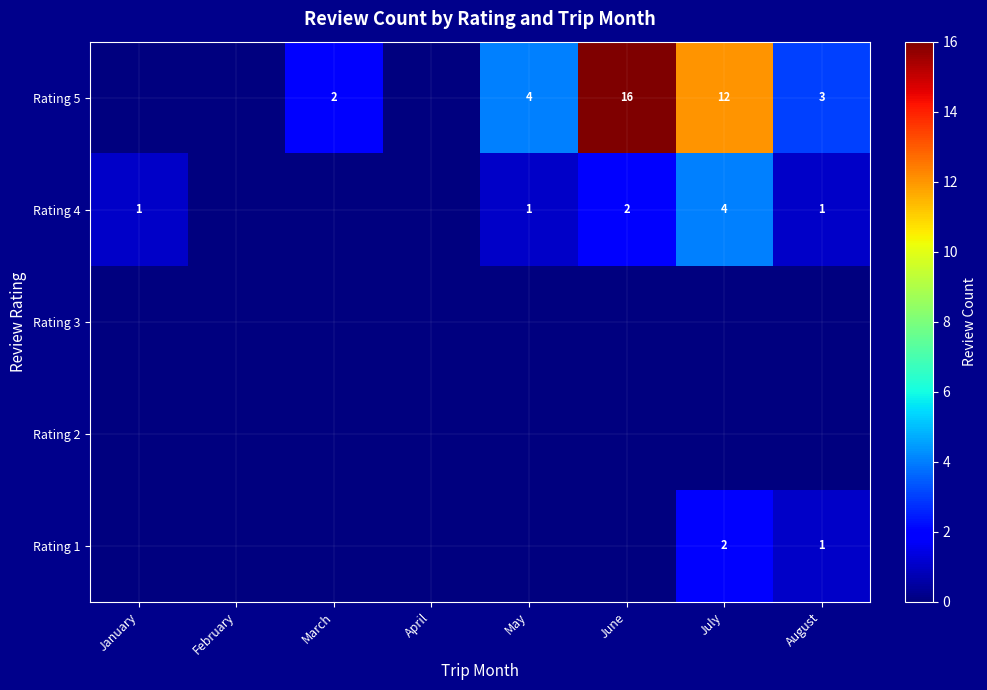

True or false: Rating 5 has a value of 16 at June.

True